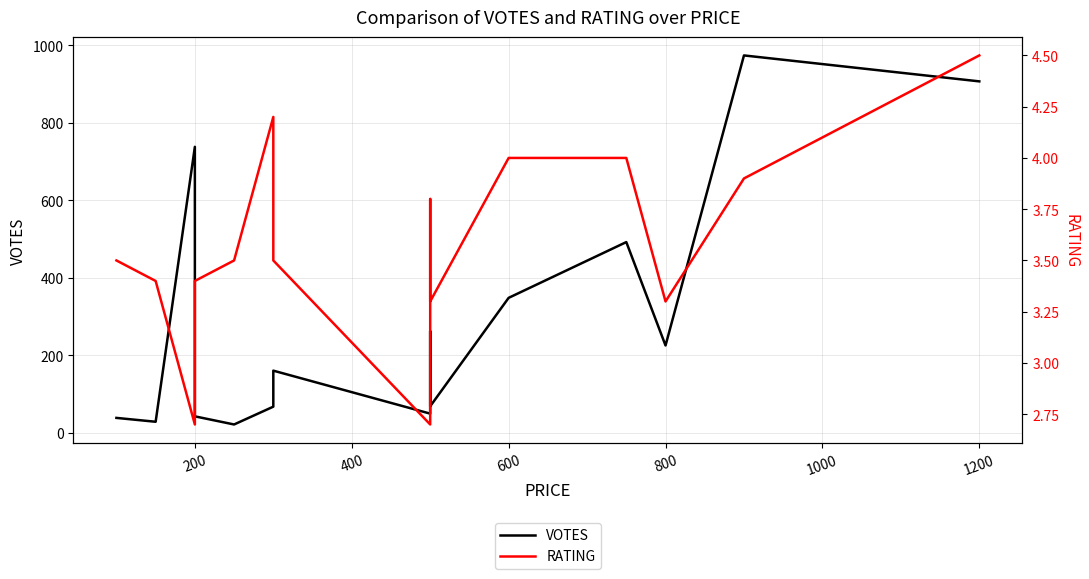

How many data points in VOTES are less than 160?

7